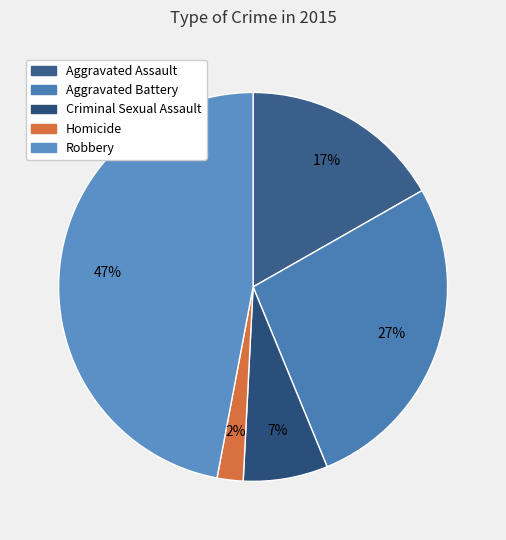

How many segments does this pie chart have?

5